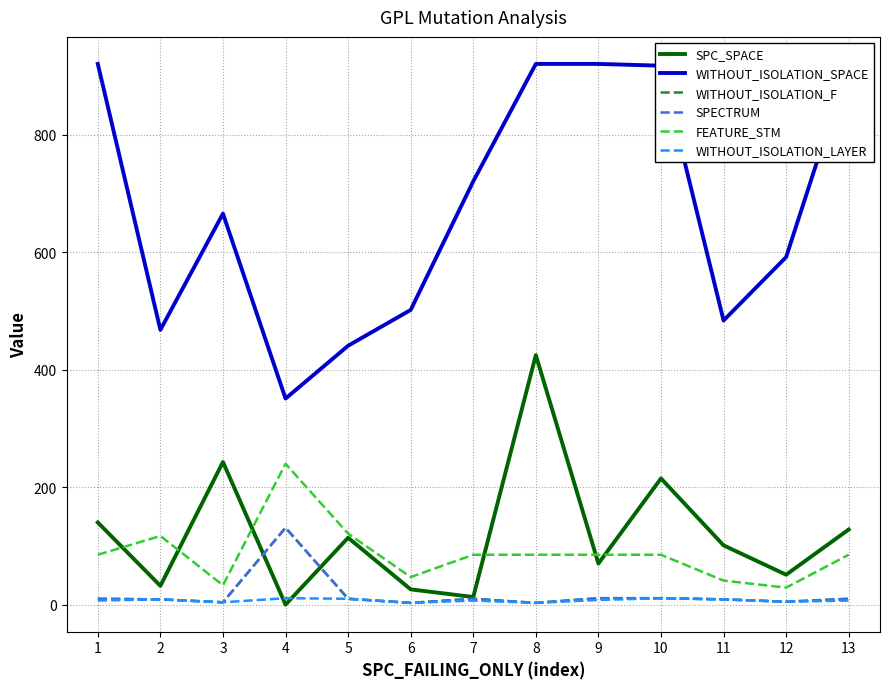

List the labels in order of SPECTRUM value, smallest first.

6, 8, 3, 12, 2, 11, 1, 5, 7, 13, 9, 10, 4